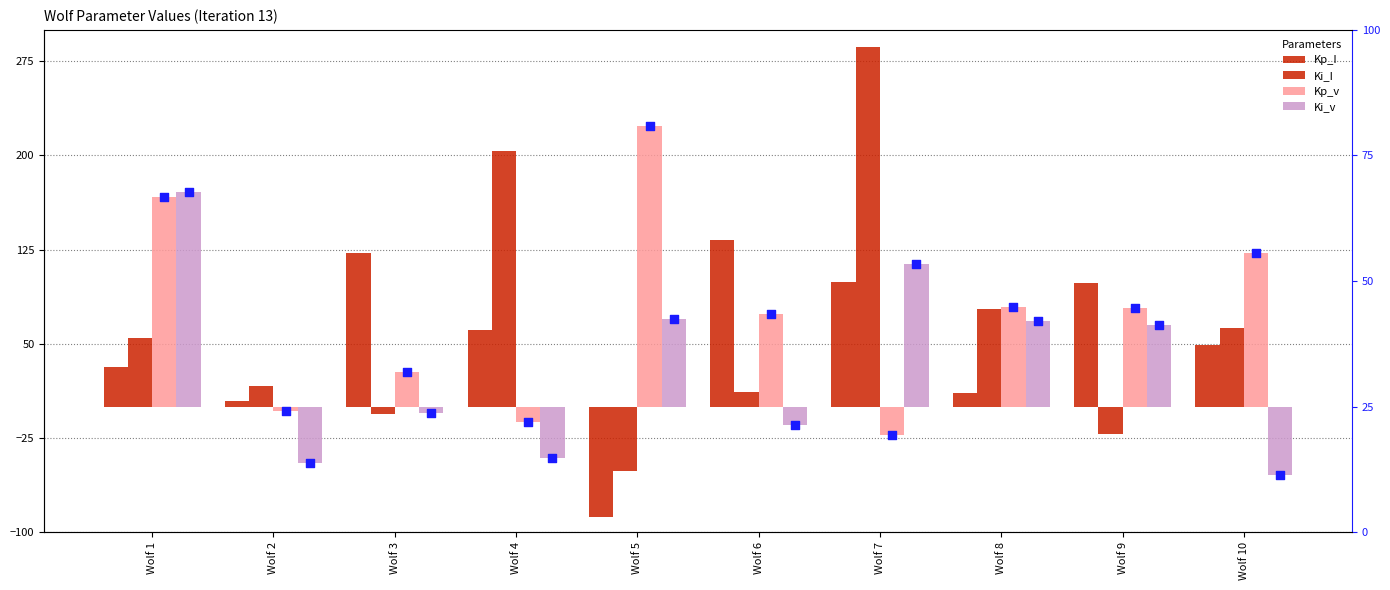

At how many categories does at least one series exceed 64?

9